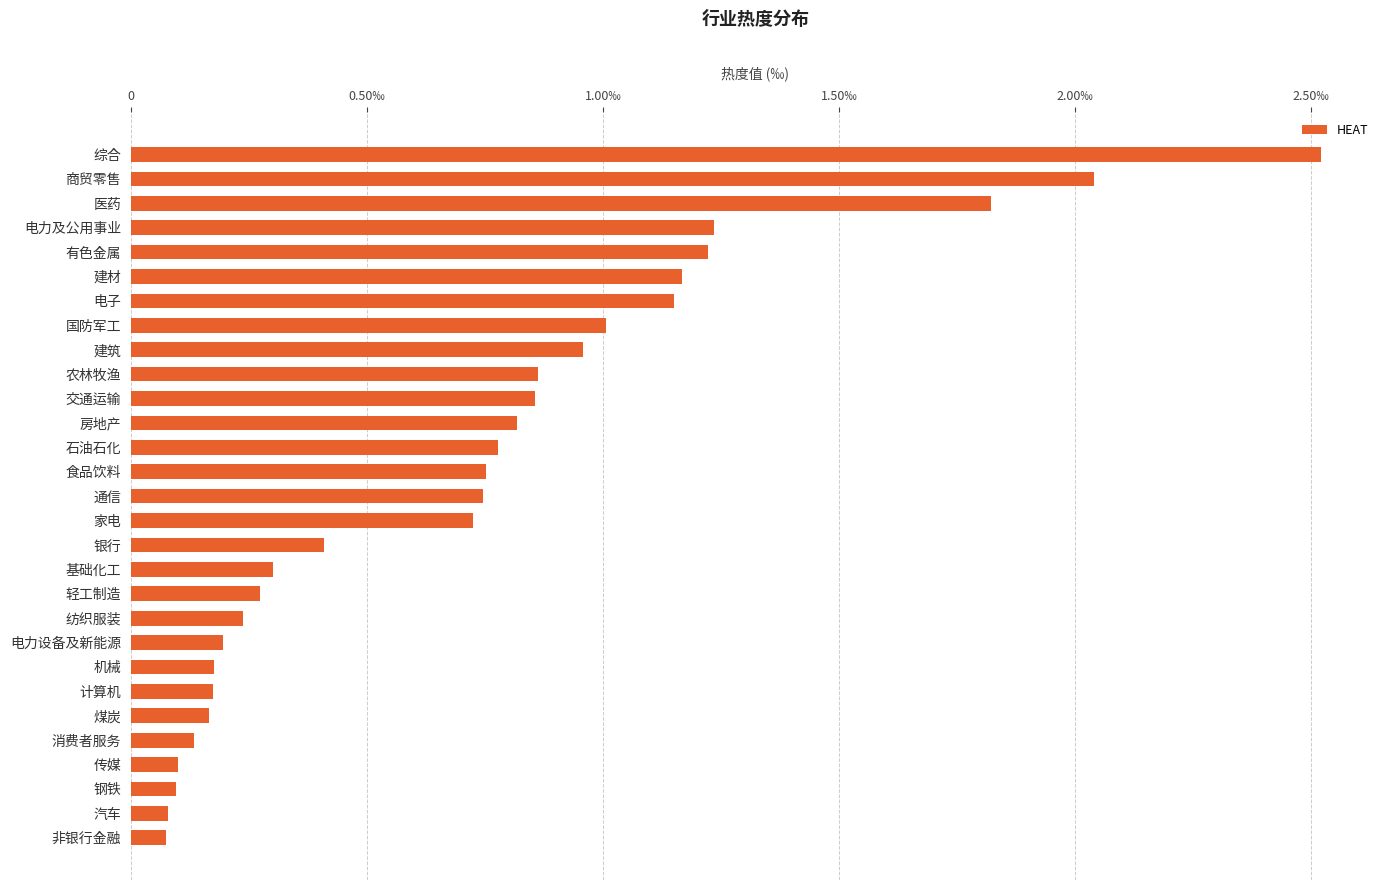

Count the number of categories in the chart.

29